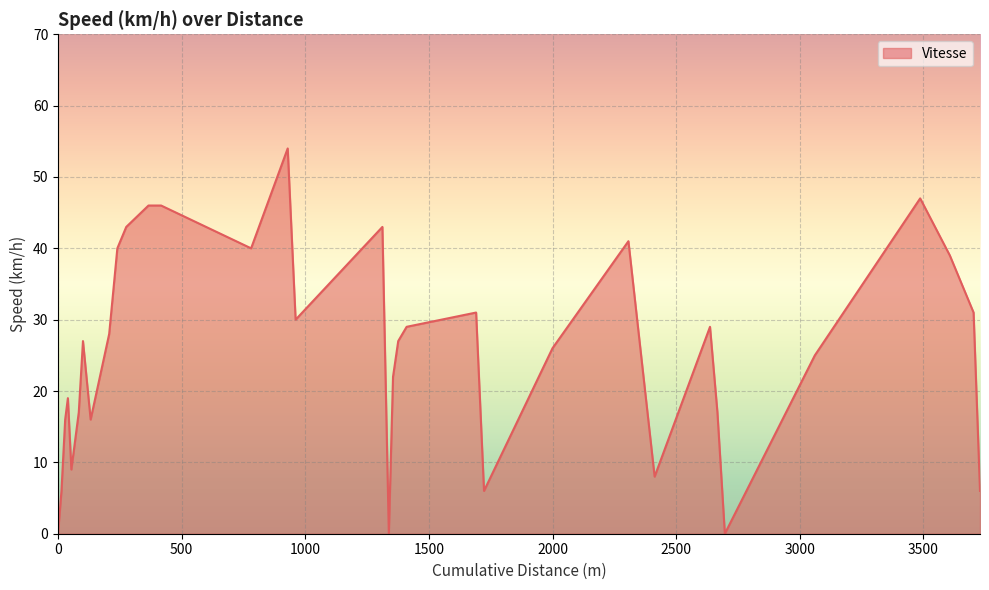

What is the difference between the second highest and second lowest values?

47